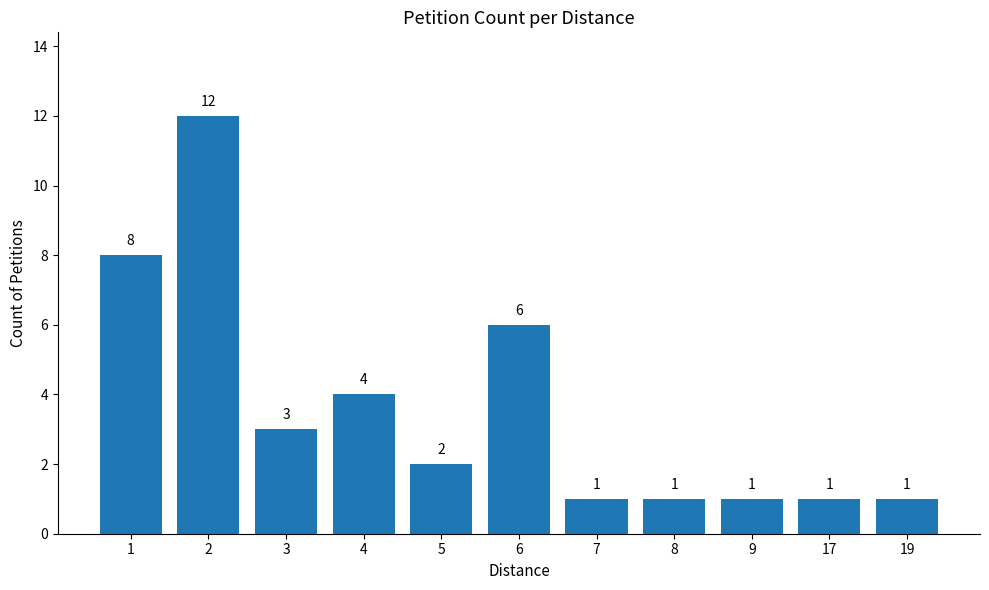

The chart shows a value of 1 at 9. True or false?

True